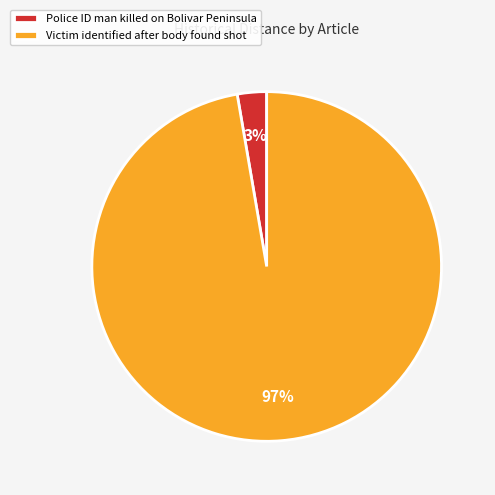

What percentage is the Victim identified after body found shot slice, to the nearest percent?

97%